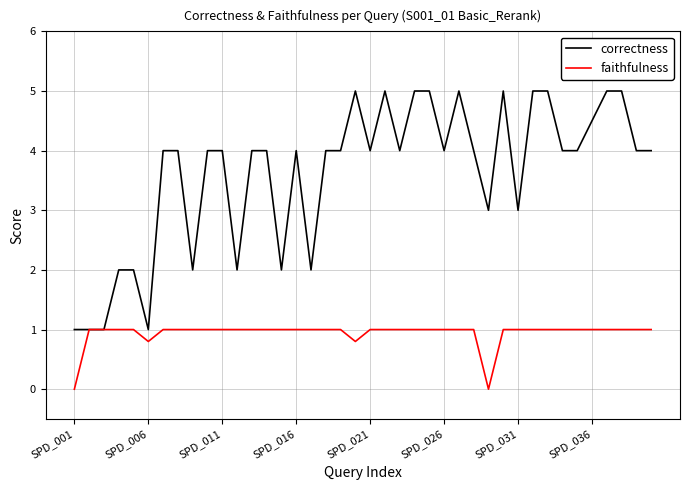

Reading left to right, what are all the values shown in this chart?

correctness: 1.0	1.0	1.0	2.0	2.0	1.0	4.0	4.0	2.0	4.0	4.0	2.0	4.0	4.0	2.0	4.0	2.0	4.0	4.0	5.0	4.0	5.0	4.0	5.0	5.0	4.0	5.0	4.0	3.0	5.0	3.0	5.0	5.0	4.0	4.0	4.5	5.0	5.0	4.0	4.0
faithfulness: 0.0	1.0	1.0	1.0	1.0	0.8	1.0	1.0	1.0	1.0	1.0	1.0	1.0	1.0	1.0	1.0	1.0	1.0	1.0	0.8	1.0	1.0	1.0	1.0	1.0	1.0	1.0	1.0	0.0	1.0	1.0	1.0	1.0	1.0	1.0	1.0	1.0	1.0	1.0	1.0